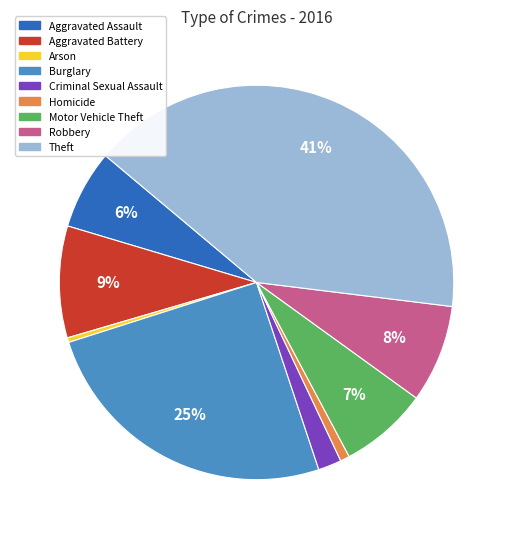

Is Aggravated Battery the majority of the pie?

No